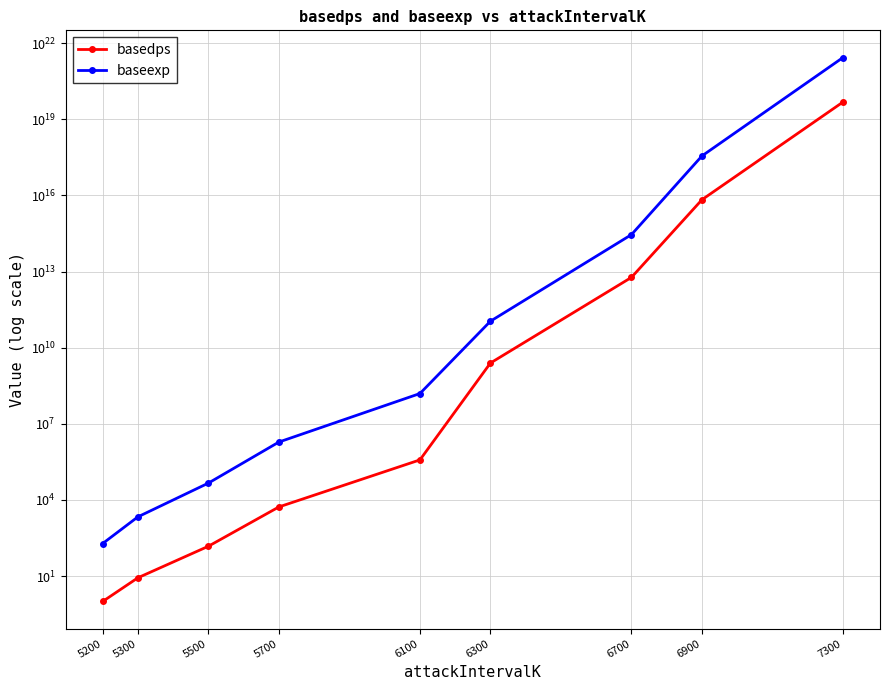

What is the sum of all basedps values?

47968329845574541312.0